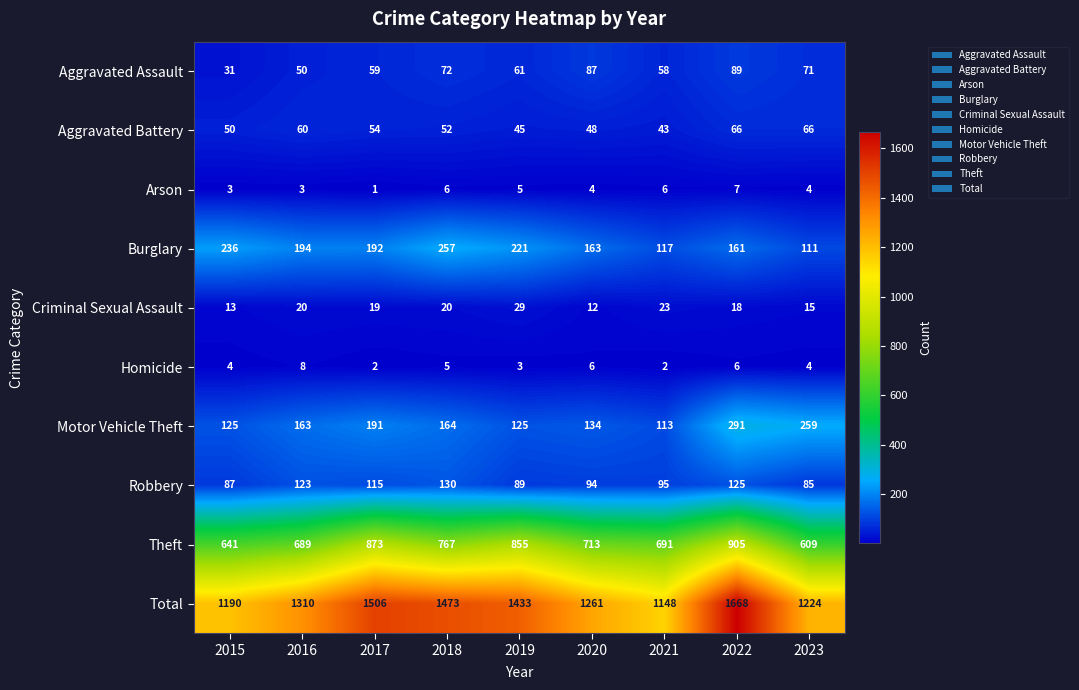

What is the sum of all Burglary values?

1652